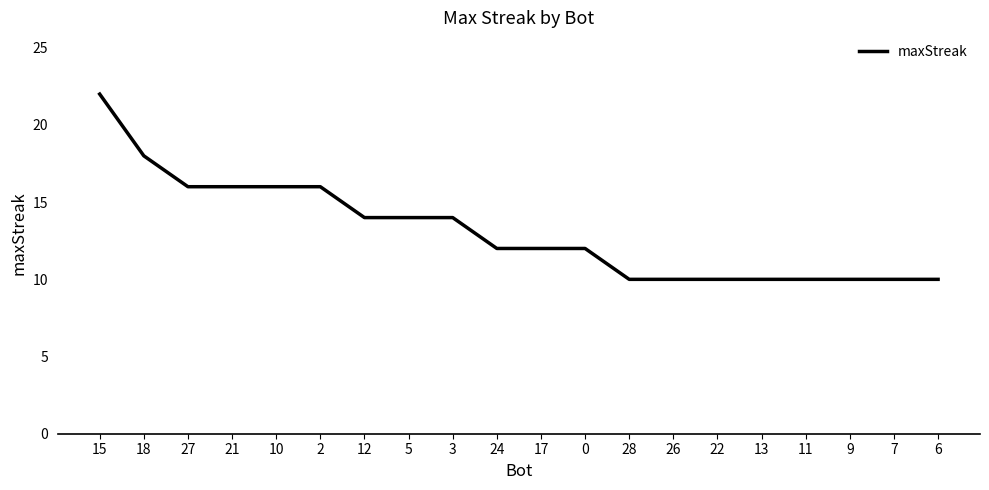

What position from the right is 2?

15